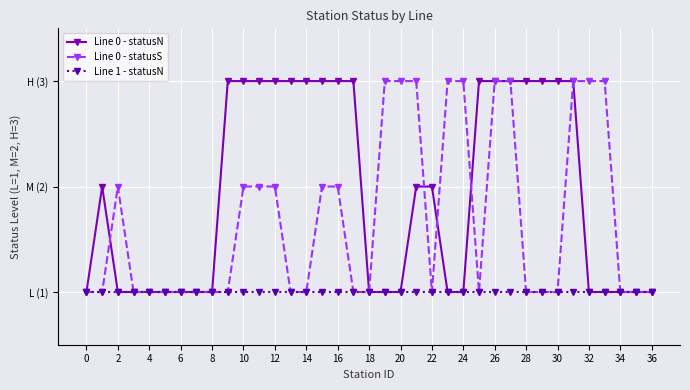

Rank the series by their average value, from lowest to highest.

Line 1 - statusN, Line 0 - statusS, Line 0 - statusN